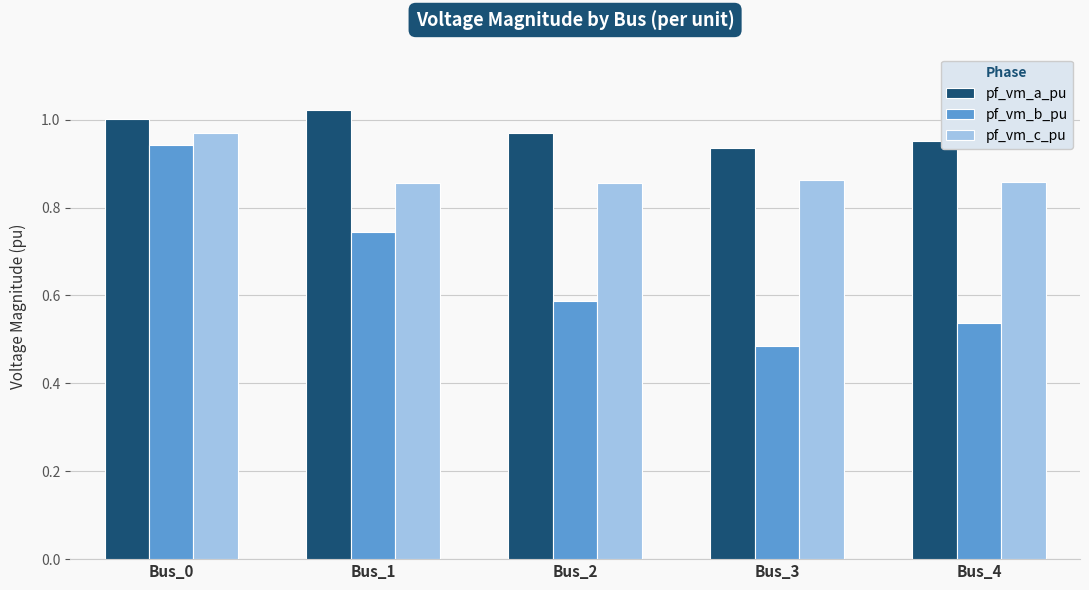

True or false: pf_vm_a_pu has a value of 1.0 at Bus_1.

True